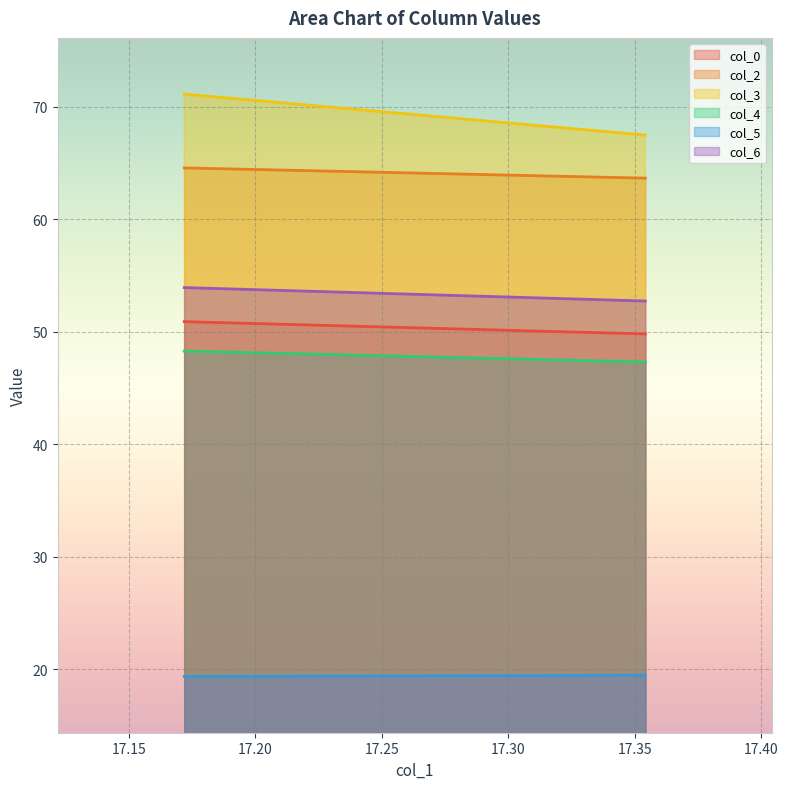

Where does the col_6 series first go above 53?

17.171875